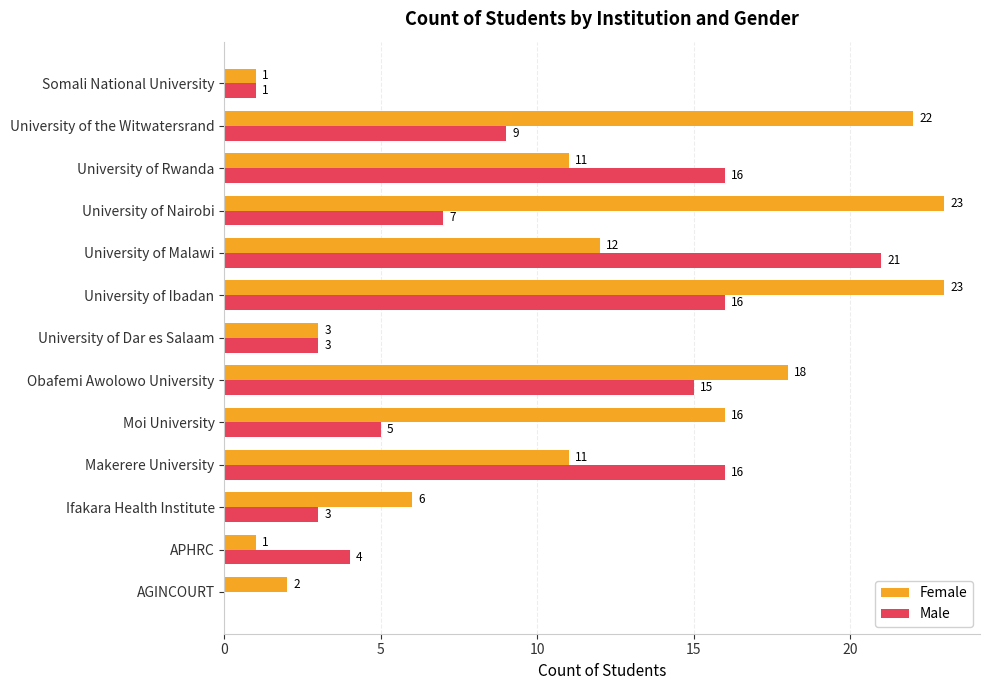

What is the total value across all series at University of Rwanda?

27